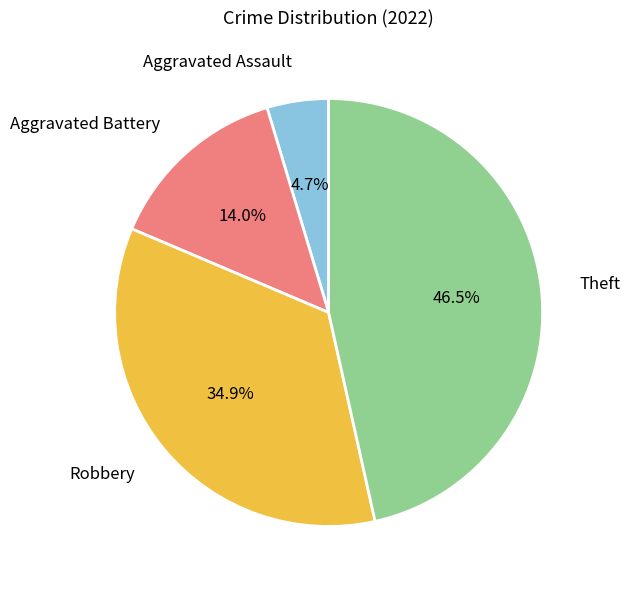

Rank the categories by value from highest to lowest.

Theft, Robbery, Aggravated Battery, Aggravated Assault